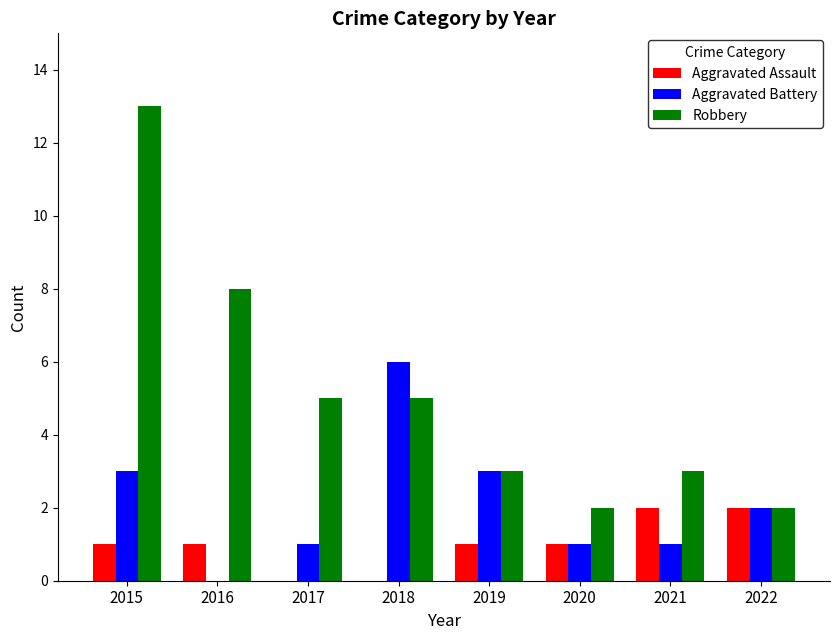

What are all the series names shown in the legend?

Aggravated Assault, Aggravated Battery, Robbery